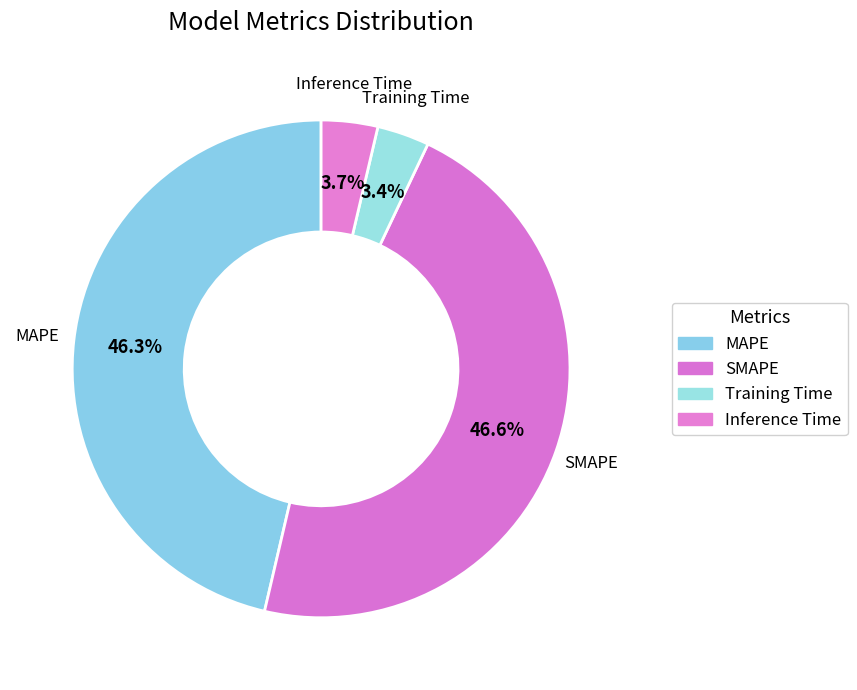

To the nearest percent, what is the difference between the largest and smallest slice percentages?

43%